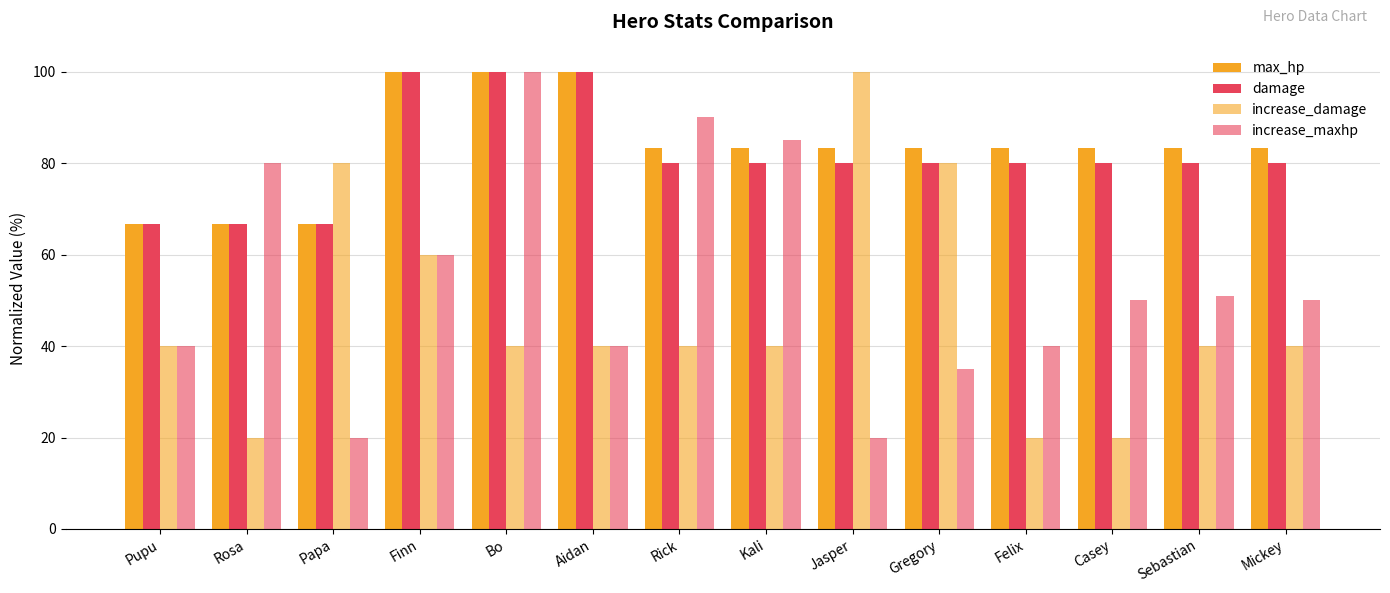

Are the bars grouped side by side (vs. stacked)?

Yes